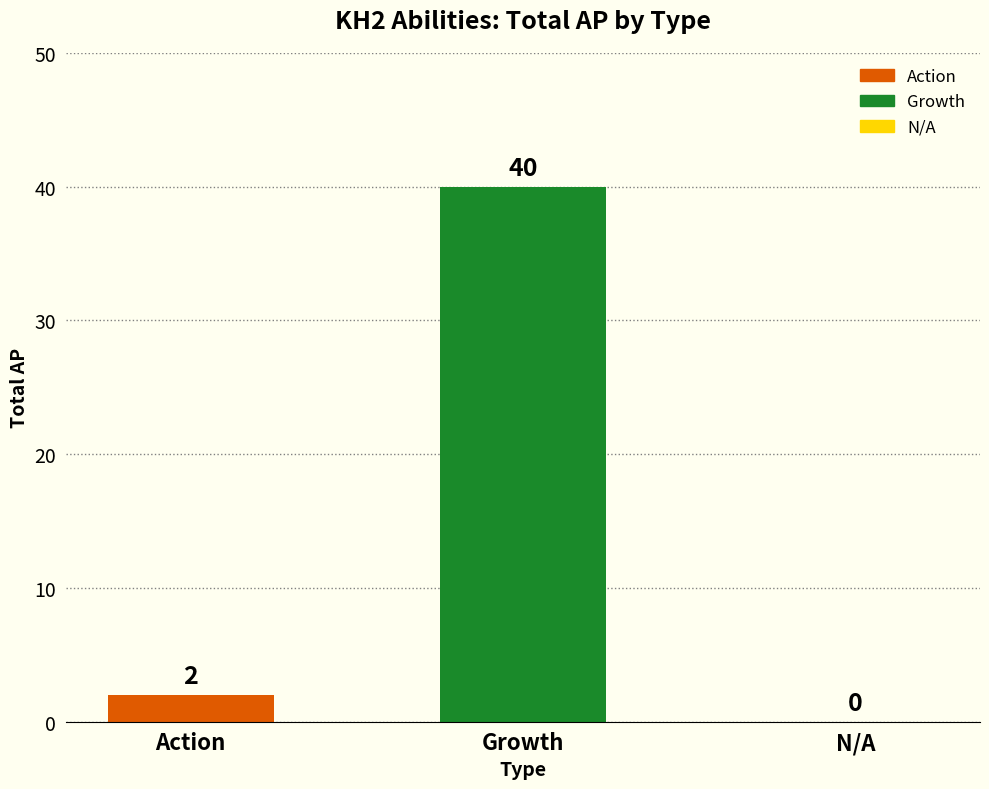

What is the sum of the values at N/A and Growth?

40